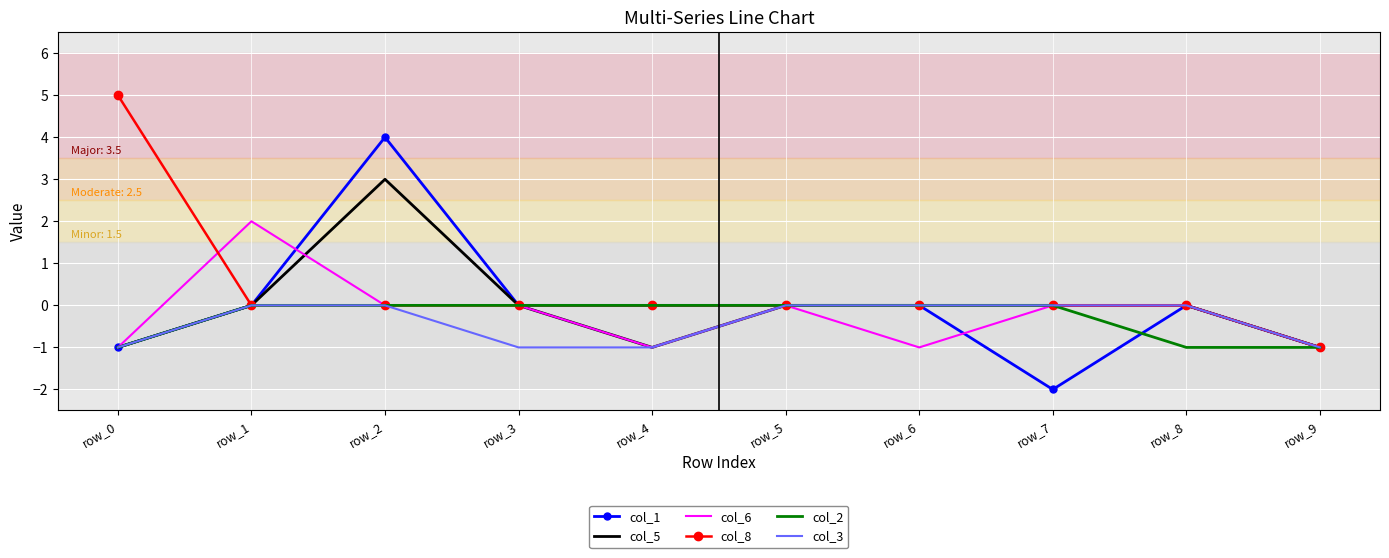

Between row_3 and row_5, which series saw the biggest shift?

col_3